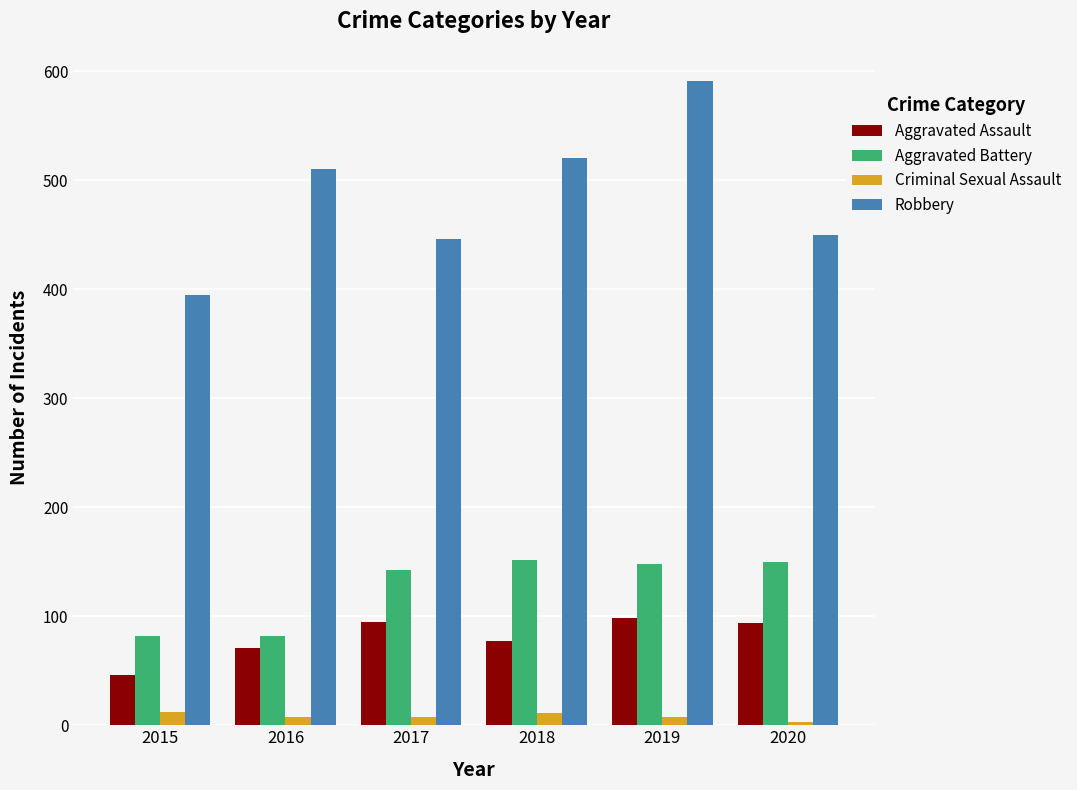

Which category has the highest value in the Robbery series?

2019